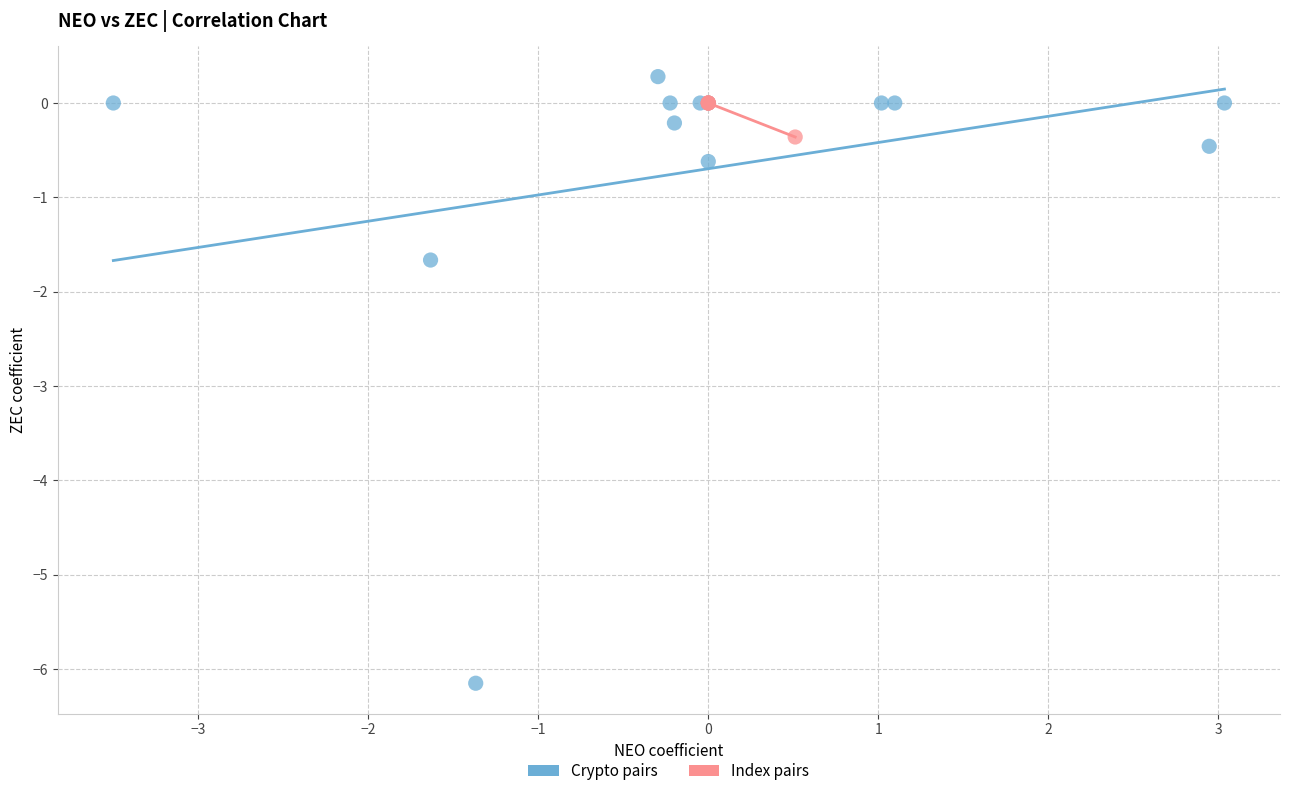

Which series contains the lowest Y value?

Crypto pairs